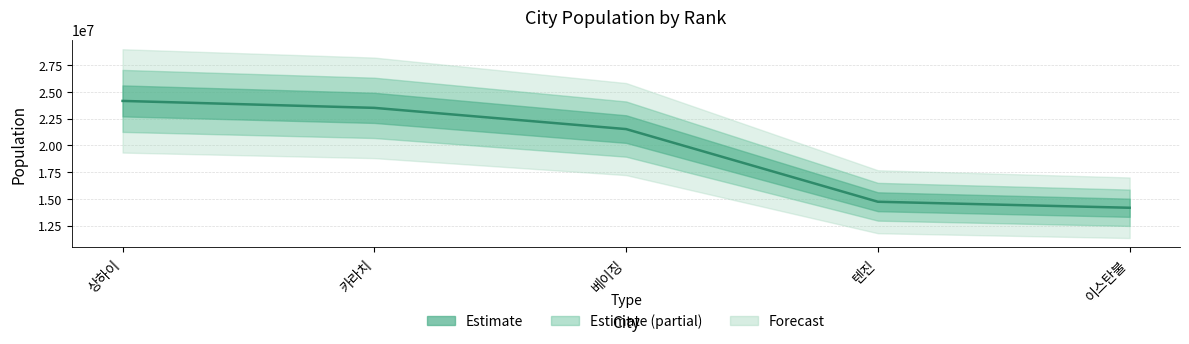

Rank the categories by value from lowest to highest.

이스탄불, 텐진, 베이징, 카라치, 상하이